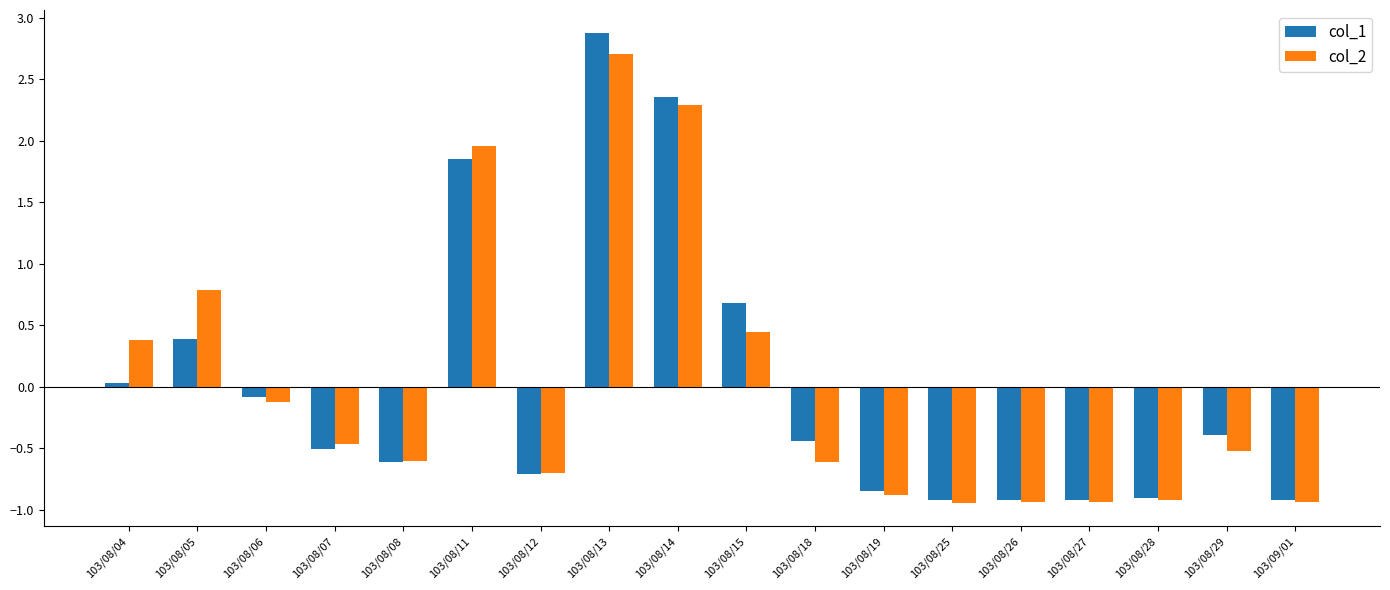

Which series has the widest spread of values?

col_1